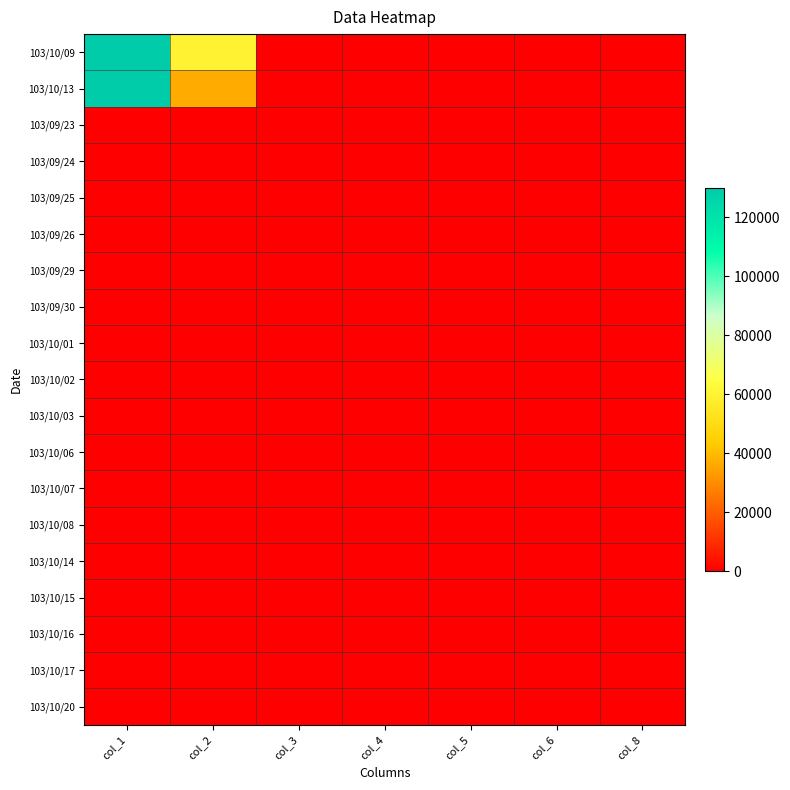

Reading left to right, extract all data points from this chart.

103/10/09: col_1=130000.0	col_2=59800.0	col_3=0.5	col_4=0.5	col_5=0.5	col_6=0.5	col_8=1.0
103/10/13: col_1=130000.0	col_2=36400.0	col_3=0.3	col_4=0.3	col_5=0.3	col_6=0.3	col_8=1.0
103/09/23: col_1=0.0	col_2=0.0	col_3=0.0	col_4=0.0	col_5=0.0	col_6=0.0	col_8=0.0
103/09/24: col_1=0.0	col_2=0.0	col_3=0.0	col_4=0.0	col_5=0.0	col_6=0.0	col_8=0.0
103/09/25: col_1=0.0	col_2=0.0	col_3=0.0	col_4=0.0	col_5=0.0	col_6=0.0	col_8=0.0
103/09/26: col_1=0.0	col_2=0.0	col_3=0.0	col_4=0.0	col_5=0.0	col_6=0.0	col_8=0.0
103/09/29: col_1=0.0	col_2=0.0	col_3=0.0	col_4=0.0	col_5=0.0	col_6=0.0	col_8=0.0
103/09/30: col_1=0.0	col_2=0.0	col_3=0.0	col_4=0.0	col_5=0.0	col_6=0.0	col_8=0.0
103/10/01: col_1=0.0	col_2=0.0	col_3=0.0	col_4=0.0	col_5=0.0	col_6=0.0	col_8=0.0
103/10/02: col_1=0.0	col_2=0.0	col_3=0.0	col_4=0.0	col_5=0.0	col_6=0.0	col_8=0.0
103/10/03: col_1=0.0	col_2=0.0	col_3=0.0	col_4=0.0	col_5=0.0	col_6=0.0	col_8=0.0
103/10/06: col_1=0.0	col_2=0.0	col_3=0.0	col_4=0.0	col_5=0.0	col_6=0.0	col_8=0.0
103/10/07: col_1=0.0	col_2=0.0	col_3=0.0	col_4=0.0	col_5=0.0	col_6=0.0	col_8=0.0
103/10/08: col_1=0.0	col_2=0.0	col_3=0.0	col_4=0.0	col_5=0.0	col_6=0.0	col_8=0.0
103/10/14: col_1=0.0	col_2=0.0	col_3=0.0	col_4=0.0	col_5=0.0	col_6=0.0	col_8=0.0
103/10/15: col_1=0.0	col_2=0.0	col_3=0.0	col_4=0.0	col_5=0.0	col_6=0.0	col_8=0.0
103/10/16: col_1=0.0	col_2=0.0	col_3=0.0	col_4=0.0	col_5=0.0	col_6=0.0	col_8=0.0
103/10/17: col_1=0.0	col_2=0.0	col_3=0.0	col_4=0.0	col_5=0.0	col_6=0.0	col_8=0.0
103/10/20: col_1=0.0	col_2=0.0	col_3=0.0	col_4=0.0	col_5=0.0	col_6=0.0	col_8=0.0